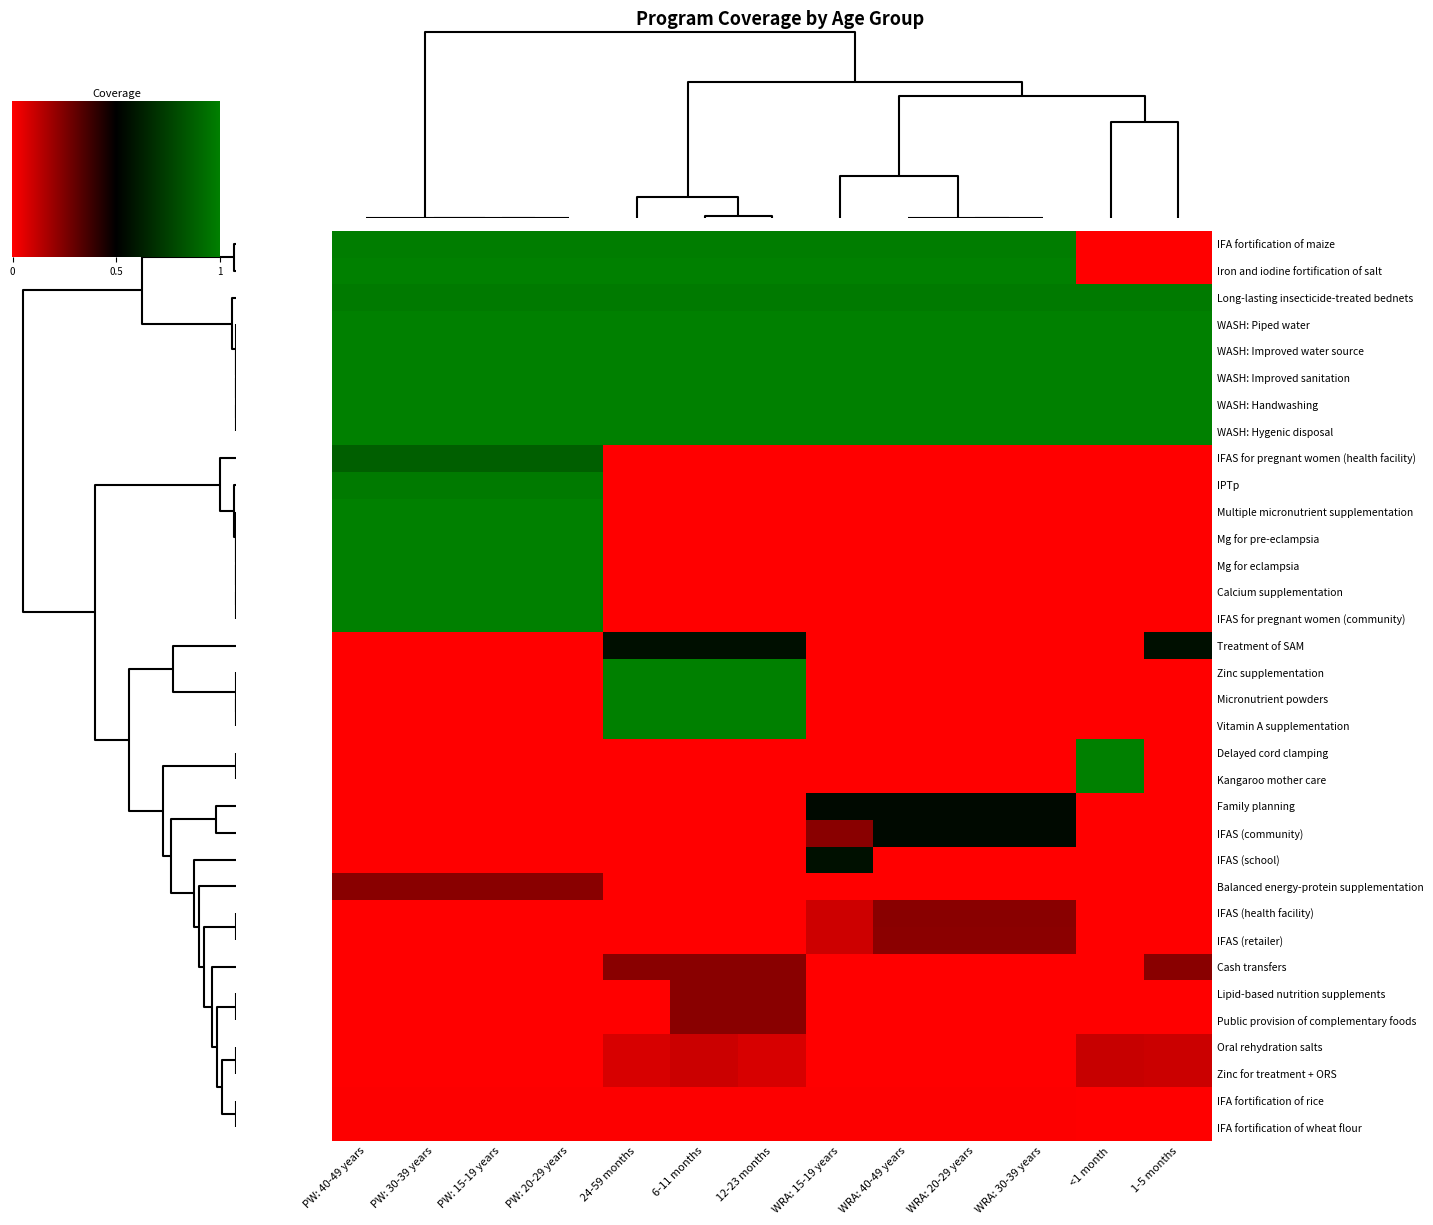

How many categories are shown in the chart?

13